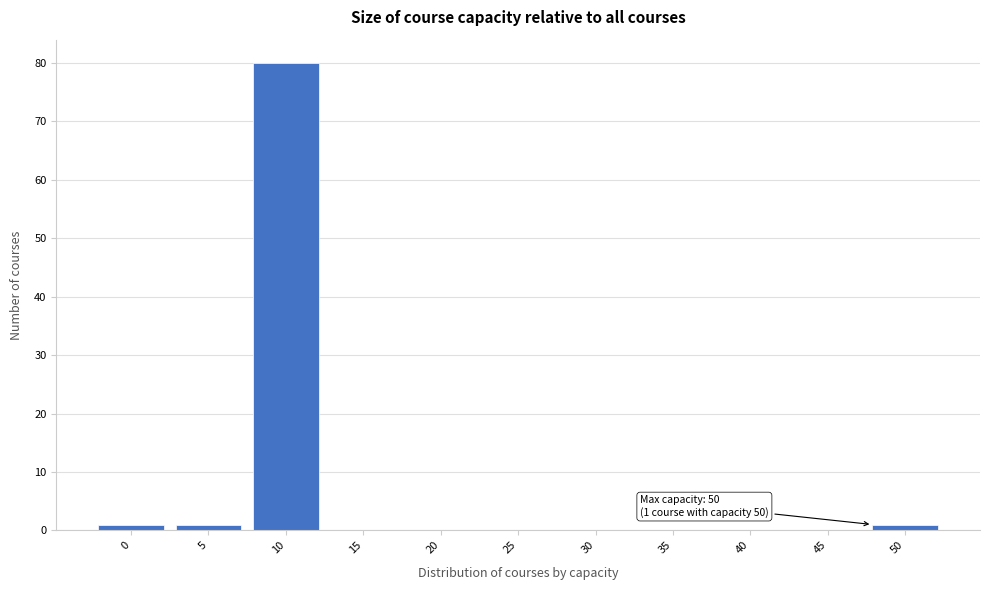

Reading left to right, transcribe all the data shown in this chart.

0=1	5=1	10=80	15=0	20=0	25=0	30=0	35=0	40=0	45=0	50=1